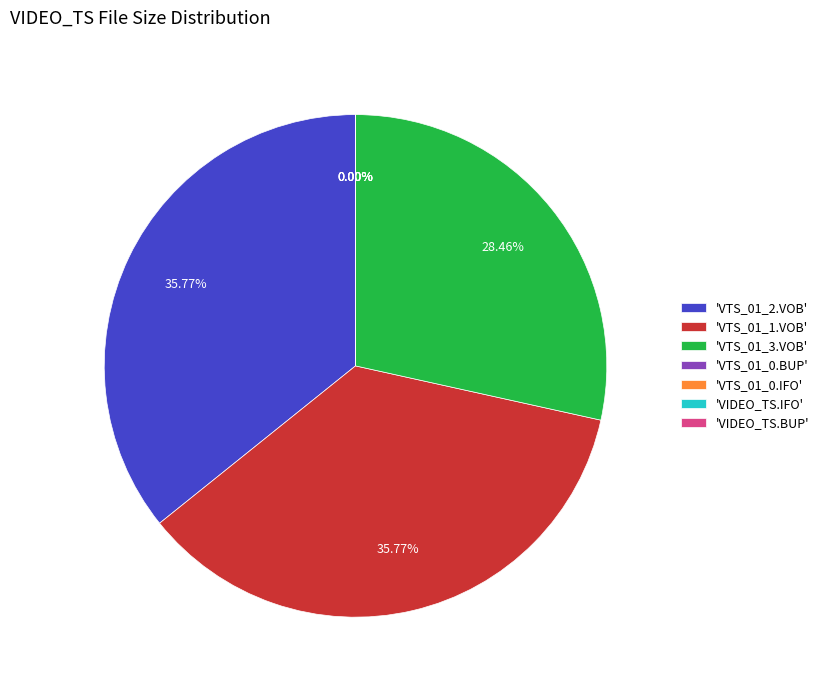

Does 'VTS_01_3.VOB' account for over 50% of the chart?

No